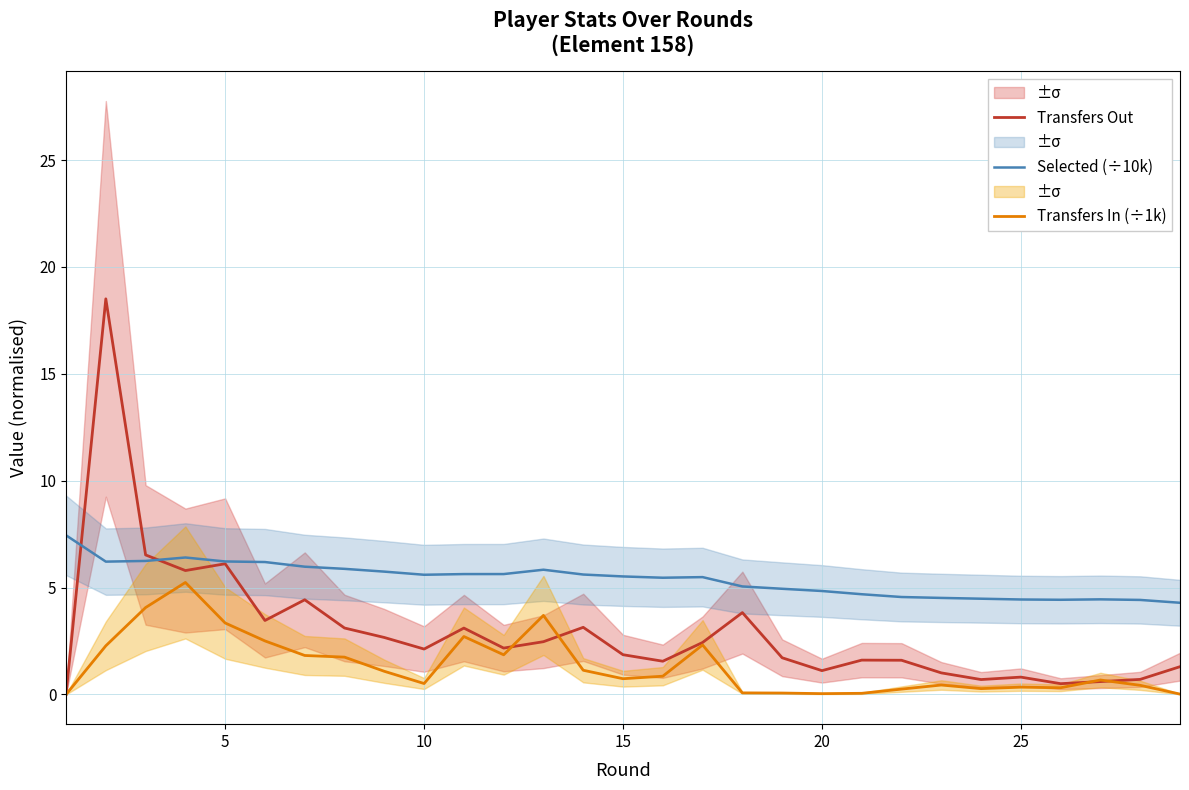

True or false: Selected (÷10k) and Transfers In (÷1k) cross at least once.

False